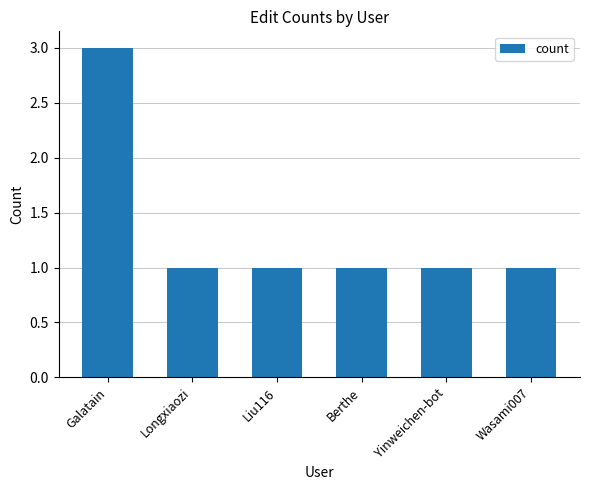

The chart shows a value of 2 at Liu116. True or false?

False